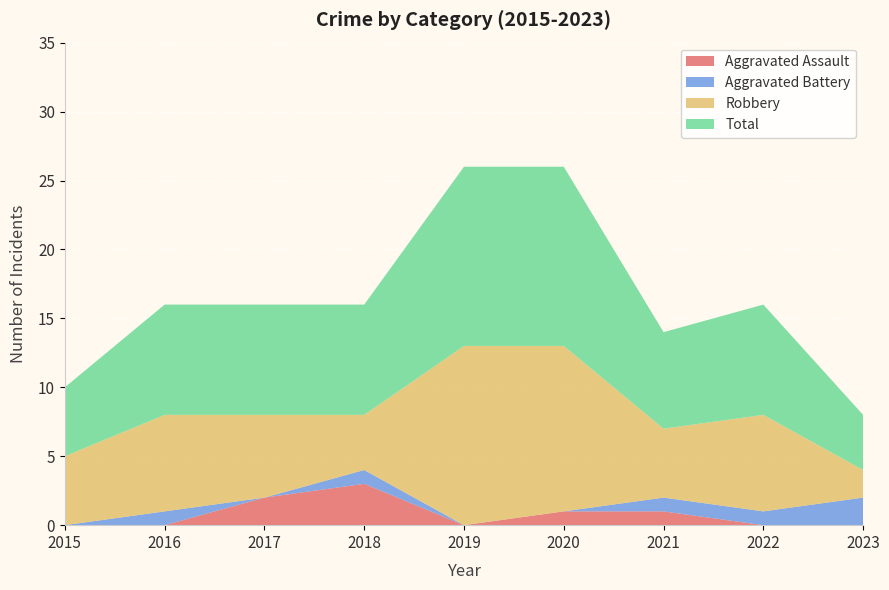

Reading left to right, extract all data points from this chart.

Aggravated Assault: 0	0	2	3	0	1	1	0	0
Aggravated Battery: 0	1	0	1	0	0	1	1	2
Robbery: 5	7	6	4	13	12	5	7	2
Total: 5	8	8	8	13	13	7	8	4